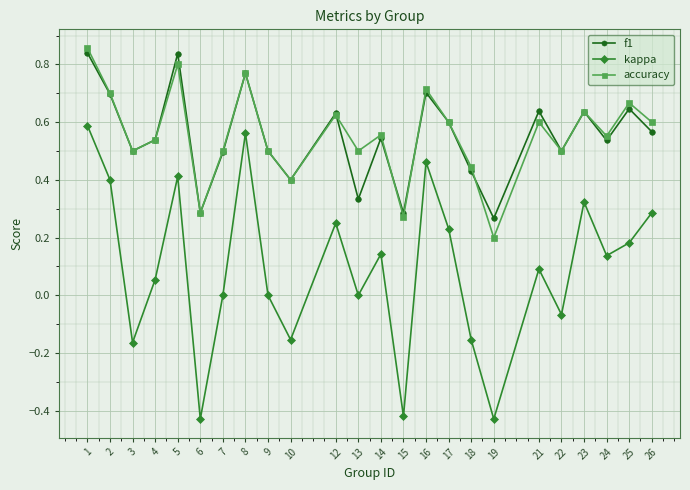

True or false: accuracy and kappa cross at least once.

False